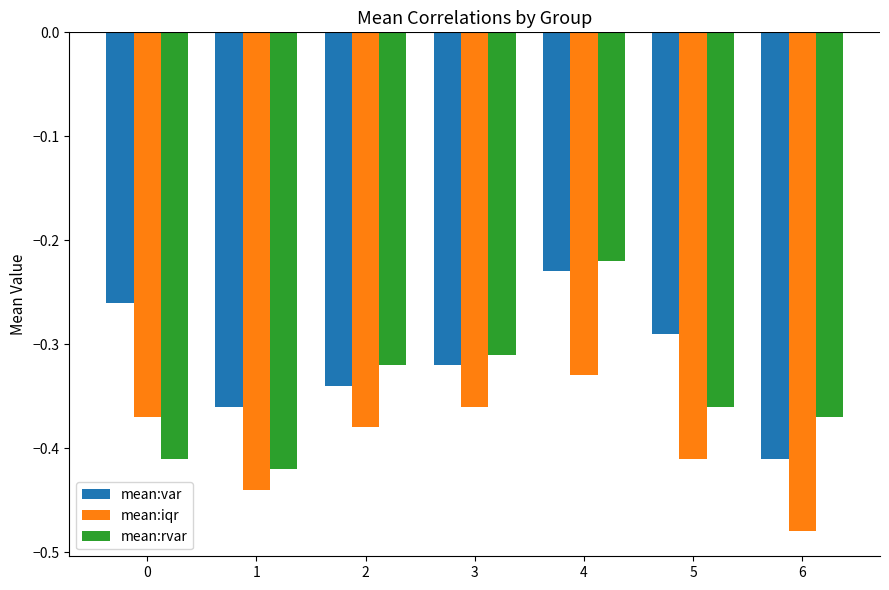

What is the total value across all series at 4?

-0.8